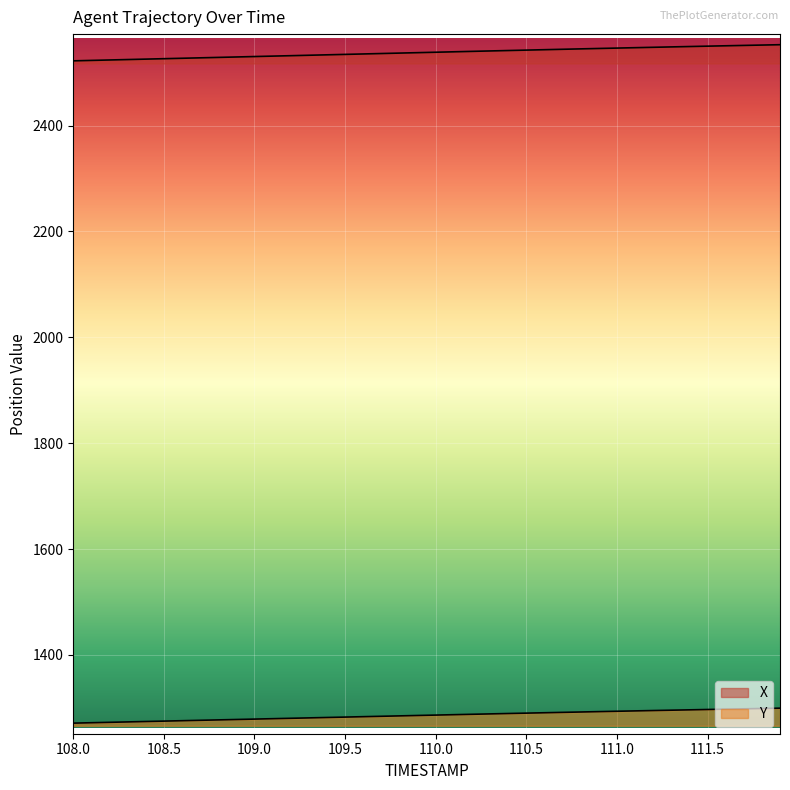

What is the smallest value displayed?

1271.2